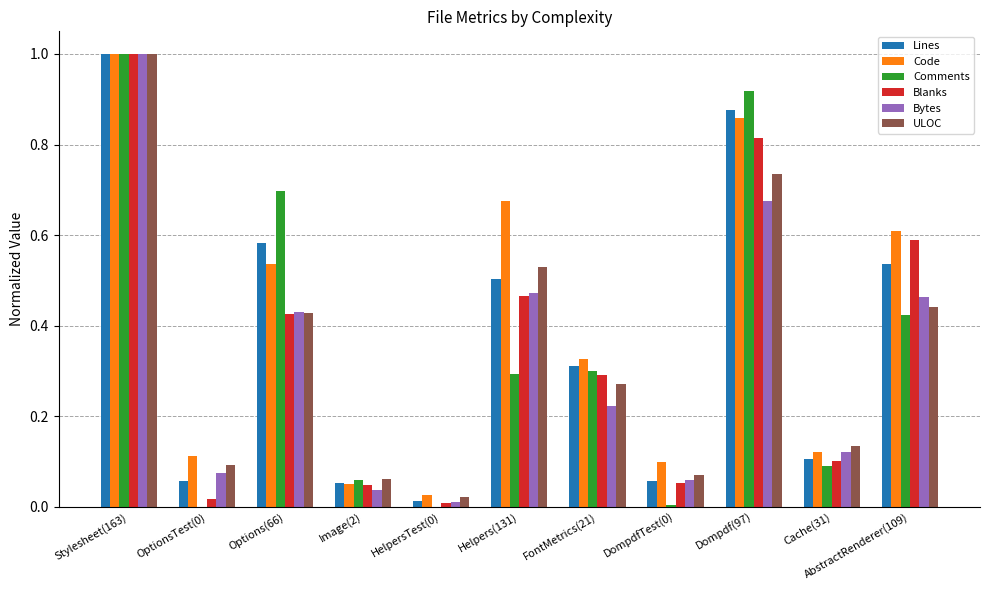

At which category is the sum across all series the highest?

Stylesheet(163)